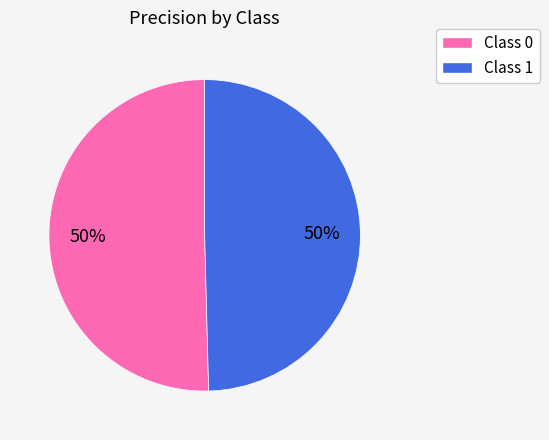

To the nearest percent, what is the average slice percentage?

50%